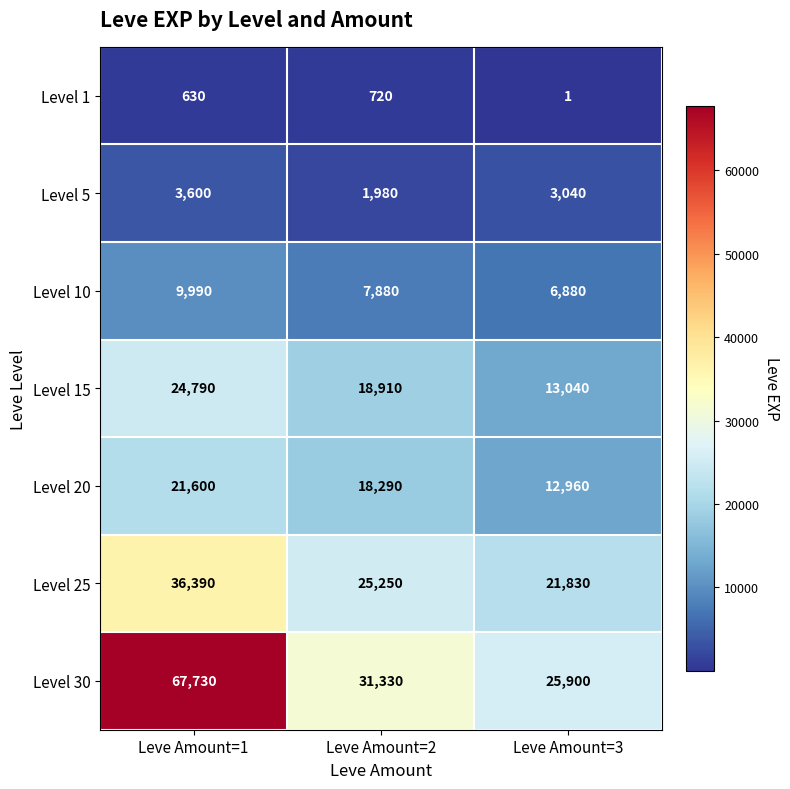

What is the minimum value shown in the chart?

1